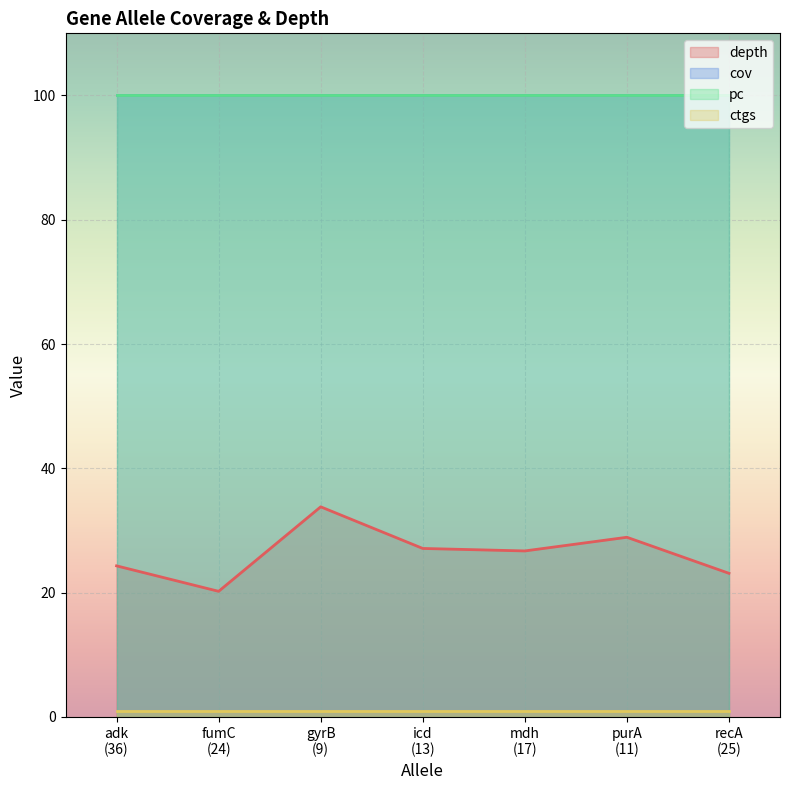

True or false: cov and pc intersect in this chart.

False